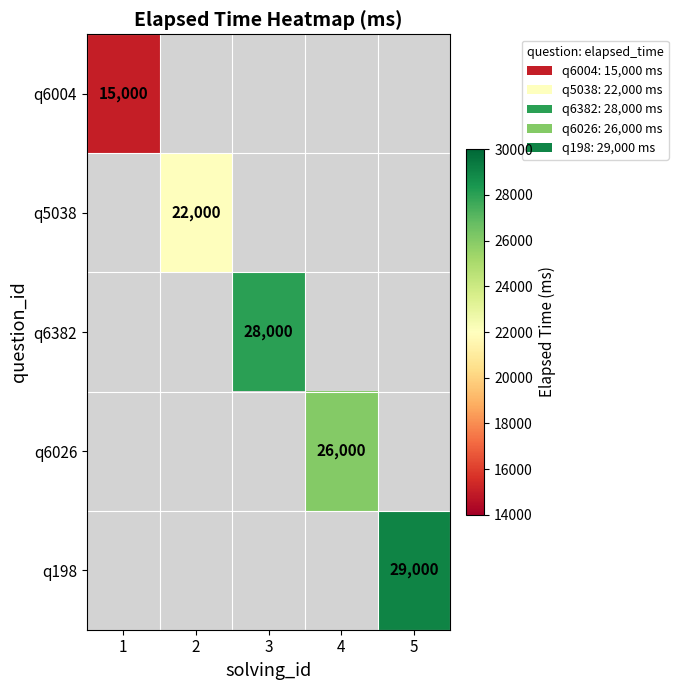

The value of q5038 at 2 is 22000. True or false?

True